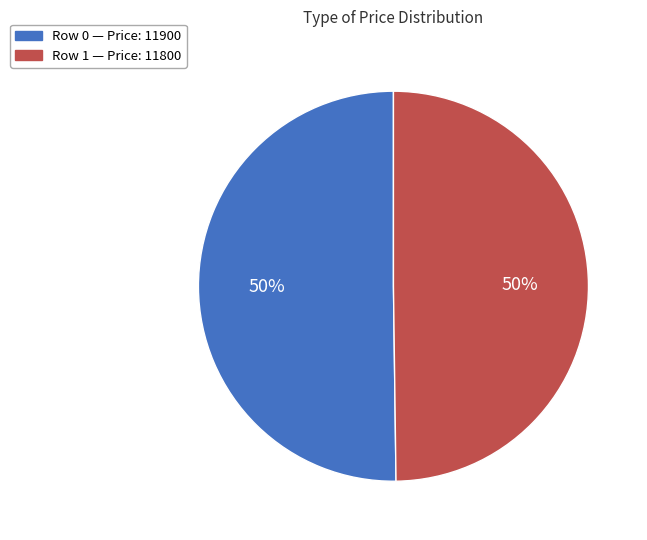

To the nearest percent, what is the average slice percentage?

50%